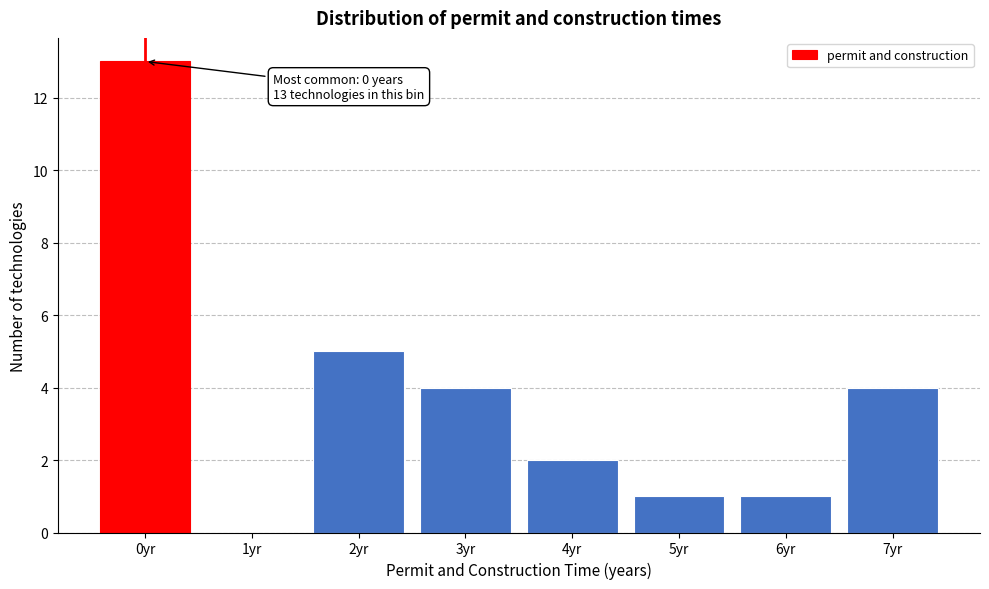

Reading right to left, what are all the values shown in this chart?

7yr=4	6yr=1	5yr=1	4yr=2	3yr=4	2yr=5	1yr=0	0yr=13